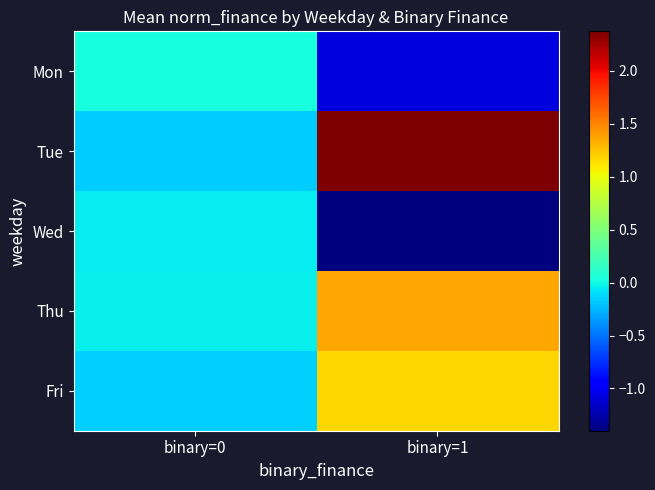

What is the total value across all series at binary=1?

2.4